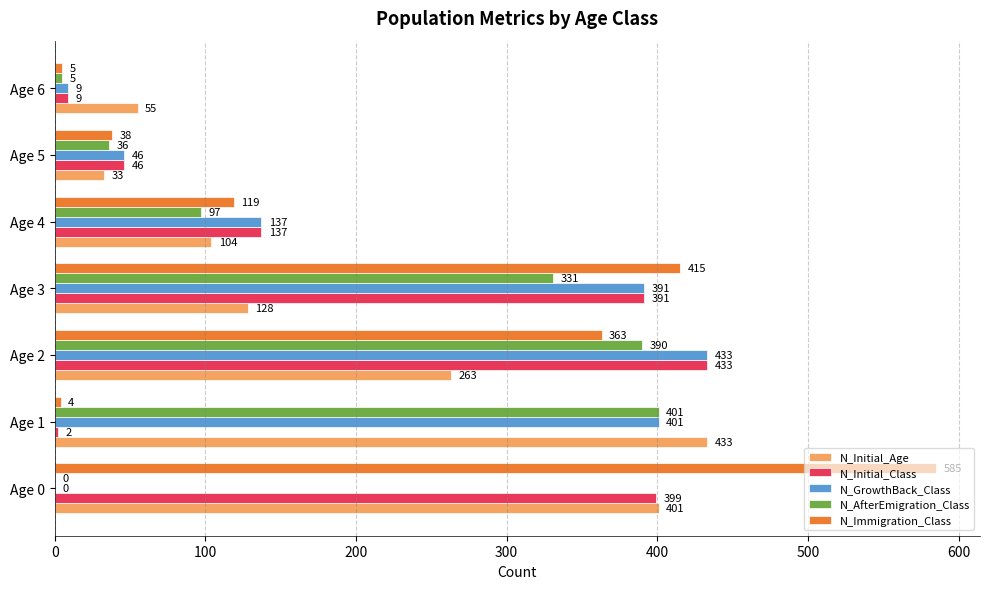

Which category has the highest value in the N_GrowthBack_Class series?

Age 2